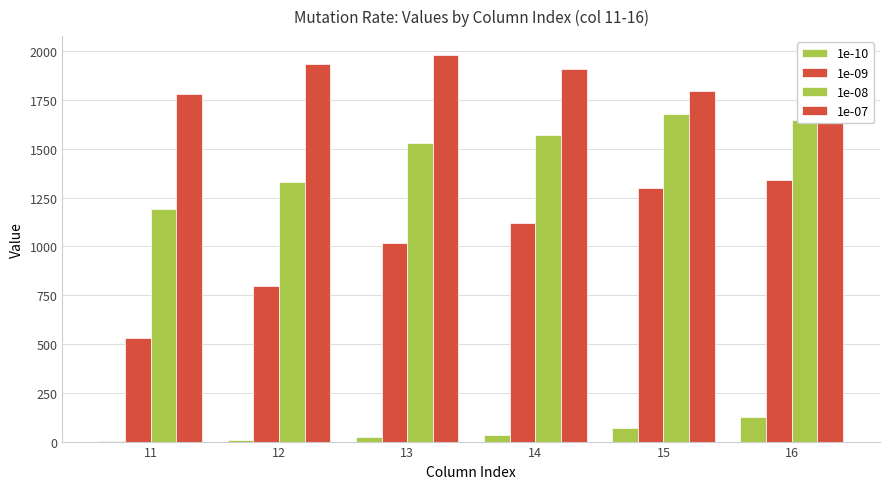

How many distinct data groups are displayed?

4